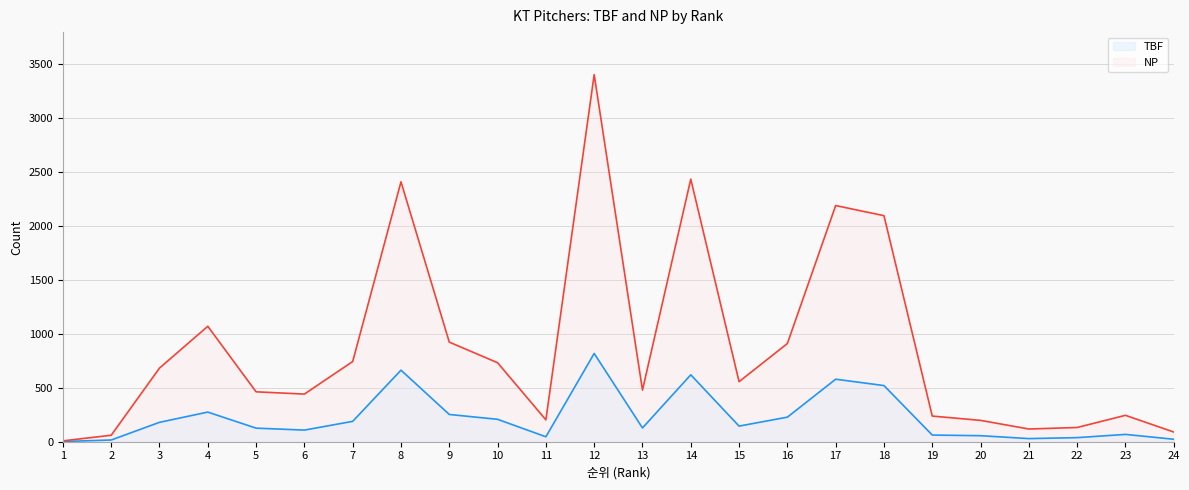

How many interior local peaks does the NP series have?

6